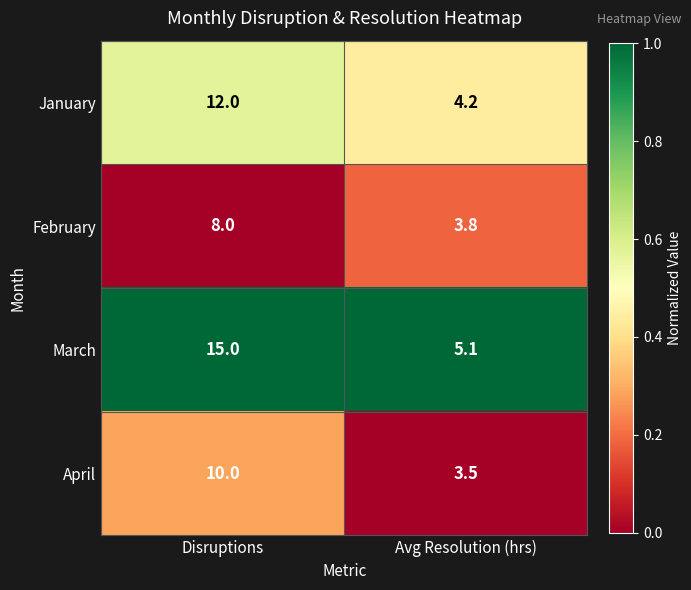

Which series changed the most between Disruptions and Avg Resolution (hrs)?

March